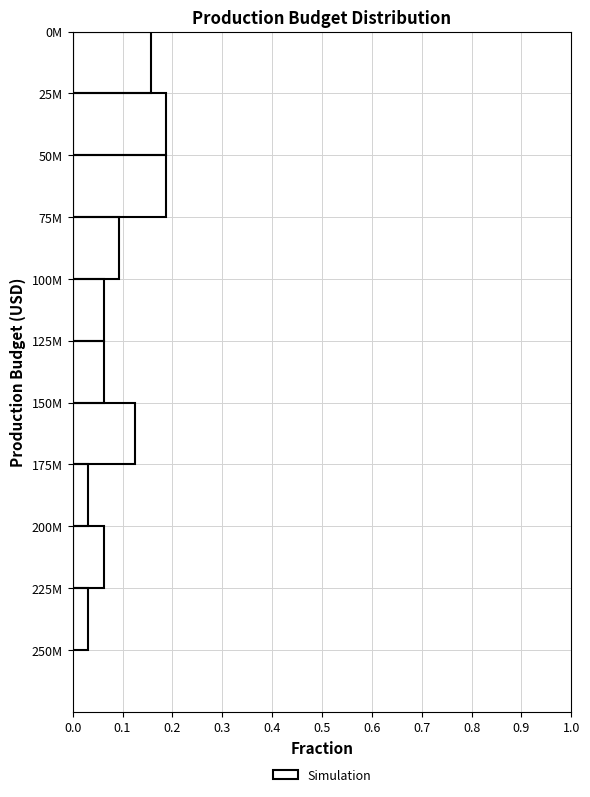

True or false: the data shows 0.1 at 125M.

True